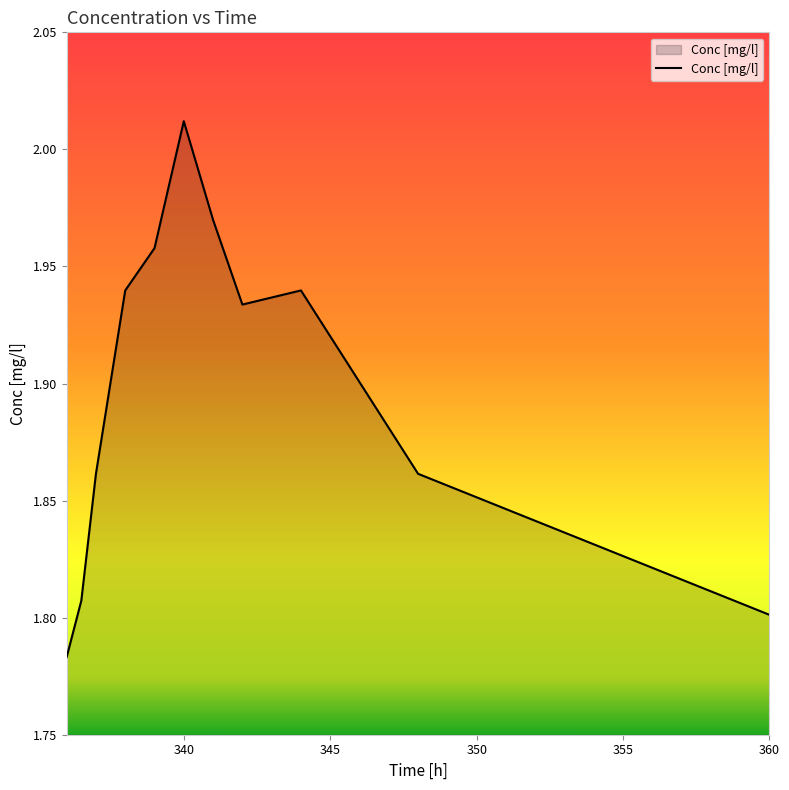

What is the value of the 1st point from the left?

1.8